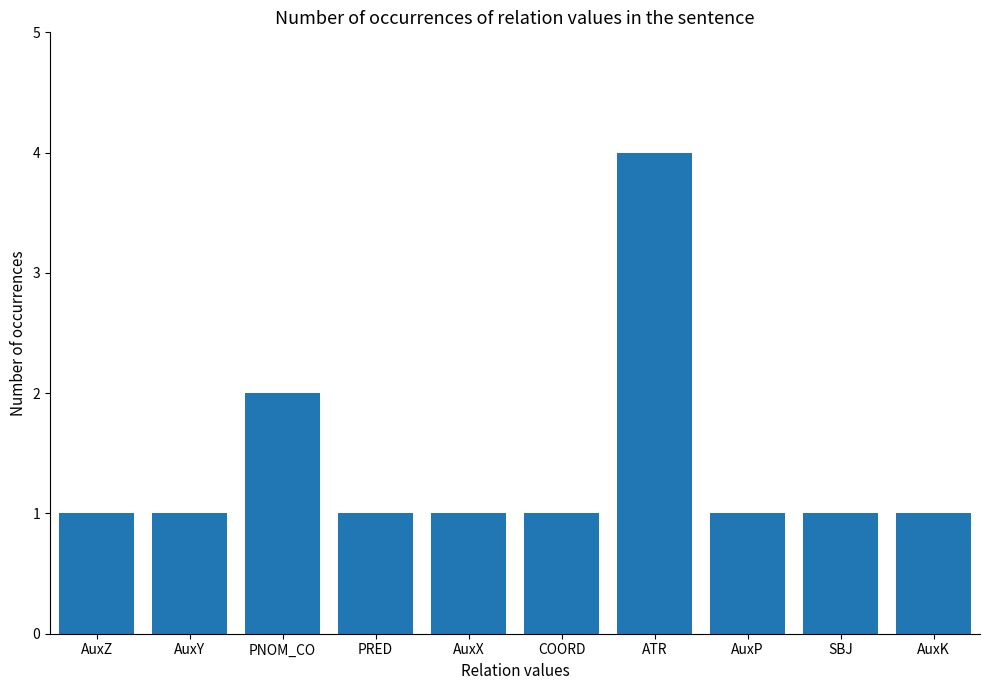

What is the label of the 6th bar from the left?

COORD